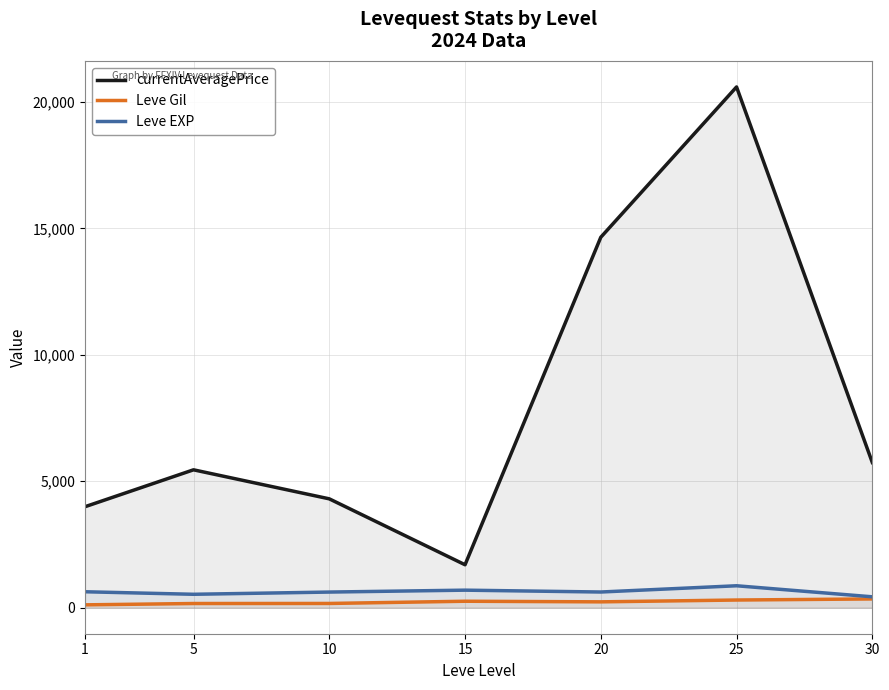

How many lines are shown in the chart?

3